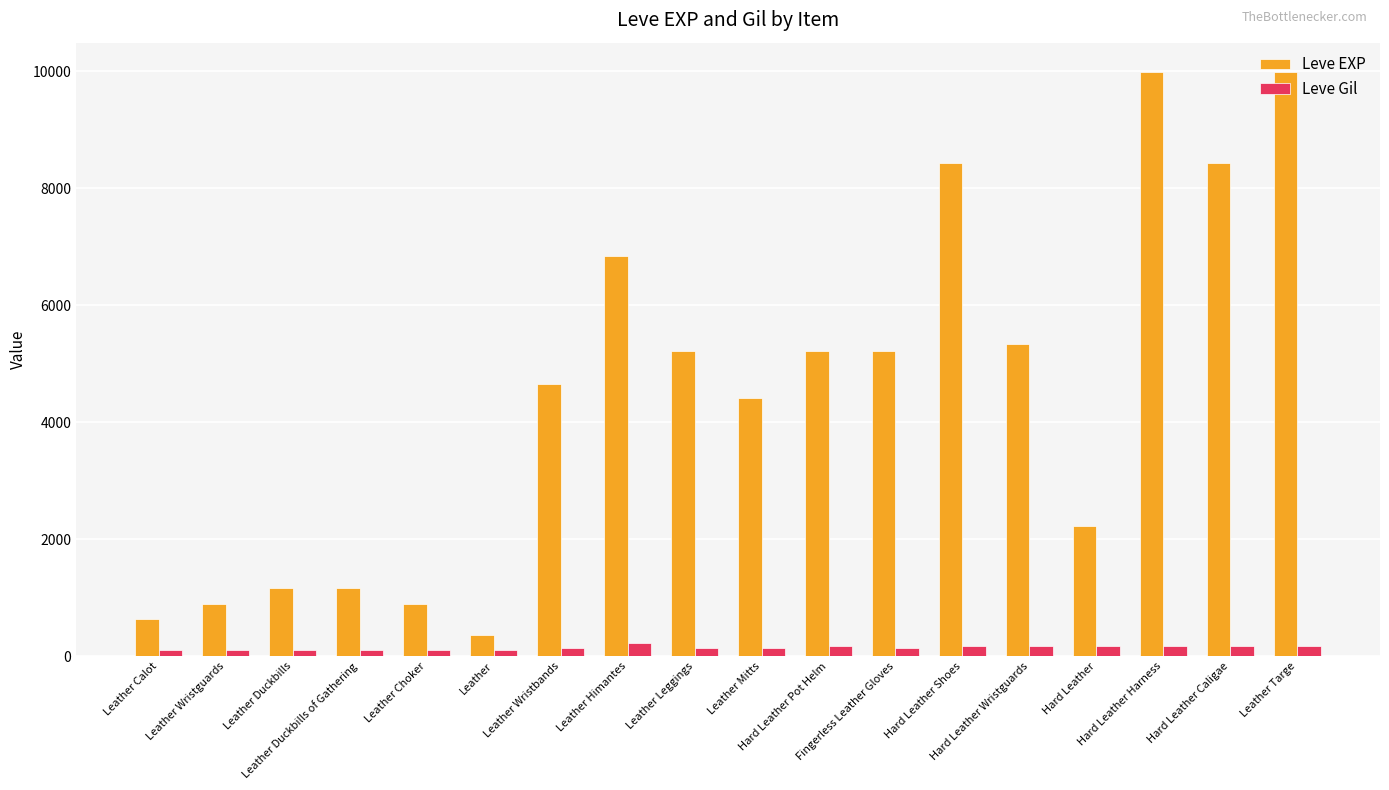

What is the value of the Leve EXP bar at the 18th from the left?

9990